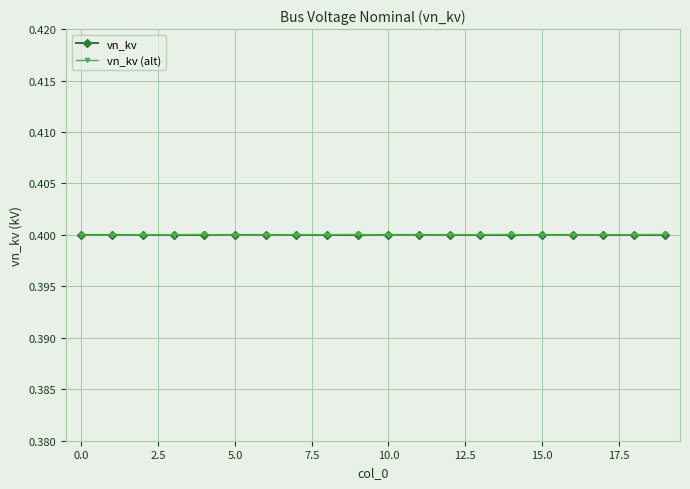

Which series has the widest spread of values?

vn_kv (alt)